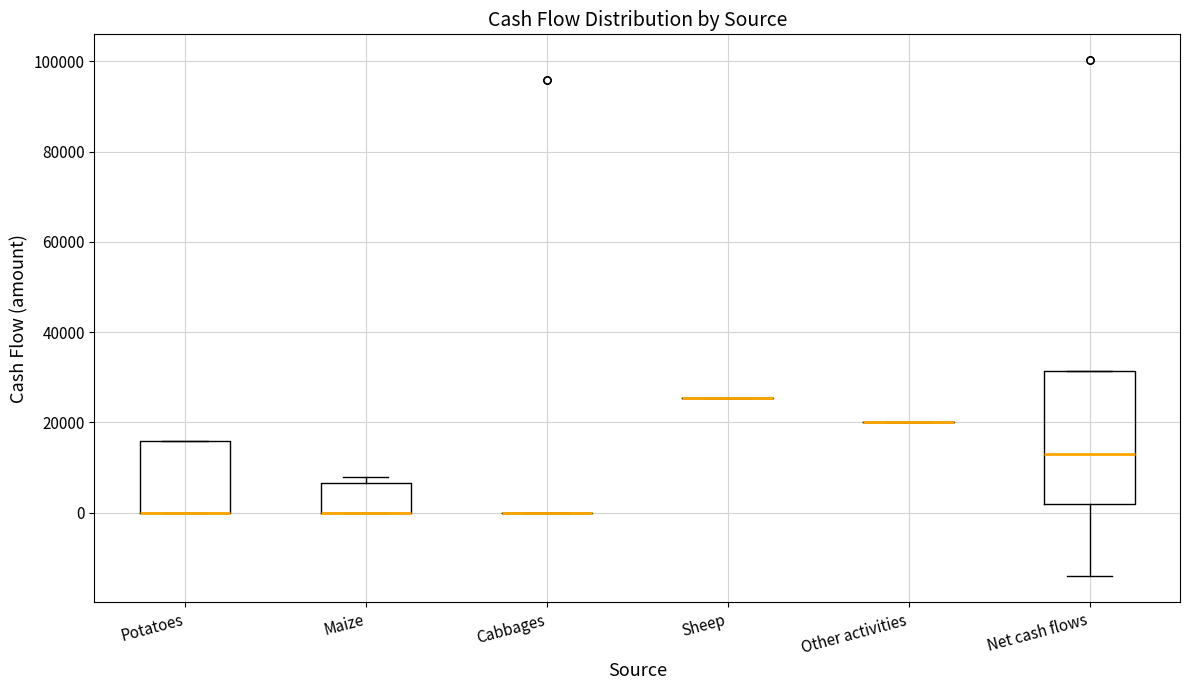

Comparing the boxes themselves (not the whiskers), which one is the tallest?

Net cash flows